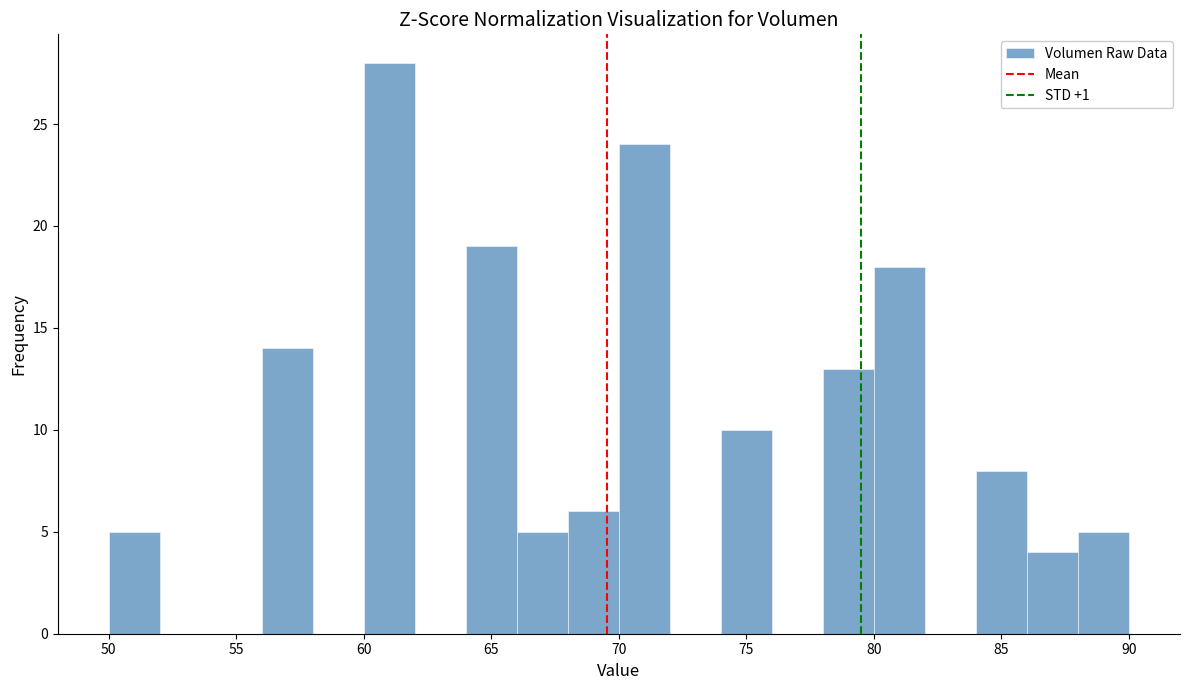

What is the height of the bar covering 70 to 72 on the x-axis? The values are not printed on the chart, so give them approximately, as read against the axis.

24